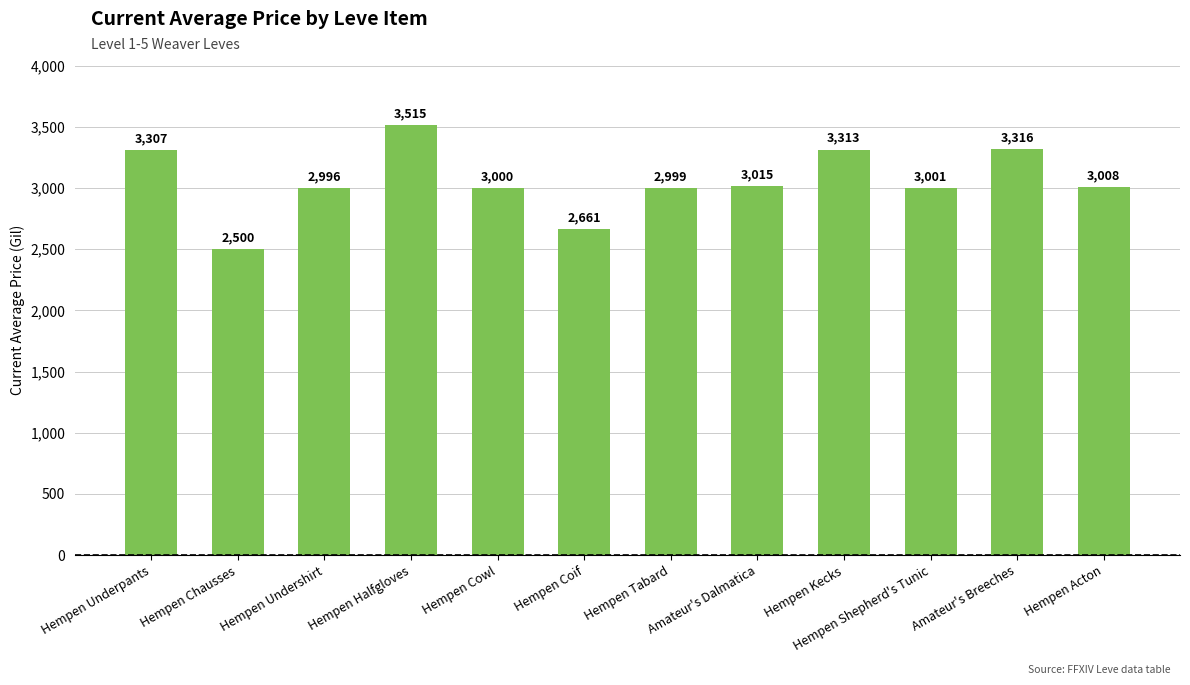

What is the label of the 9th bar from the right?

Hempen Halfgloves